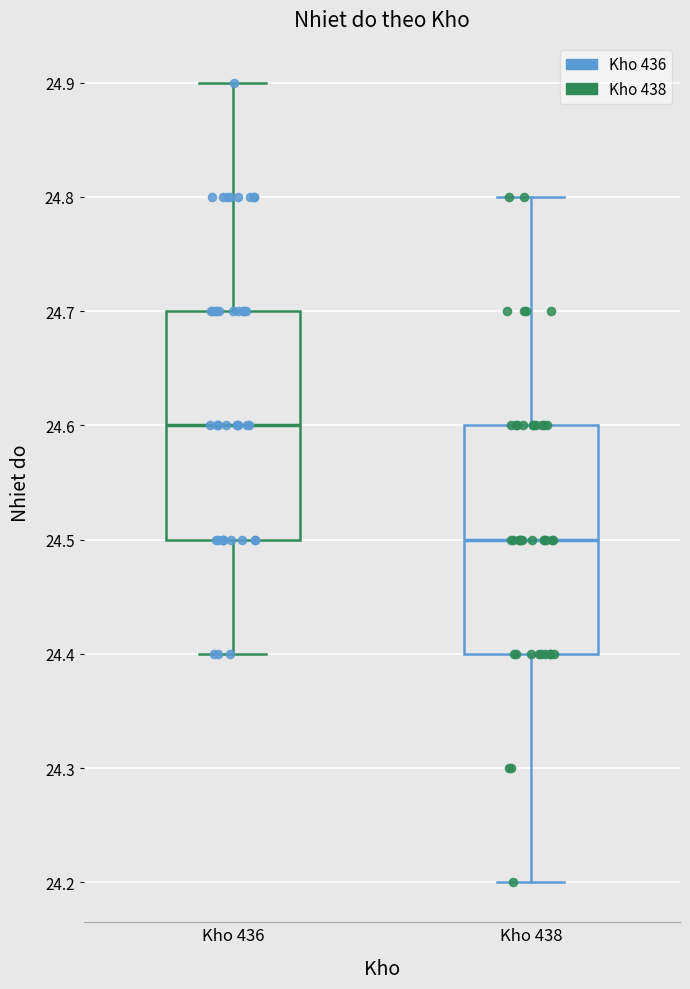

Which box's median line is the lowest?

Kho 438